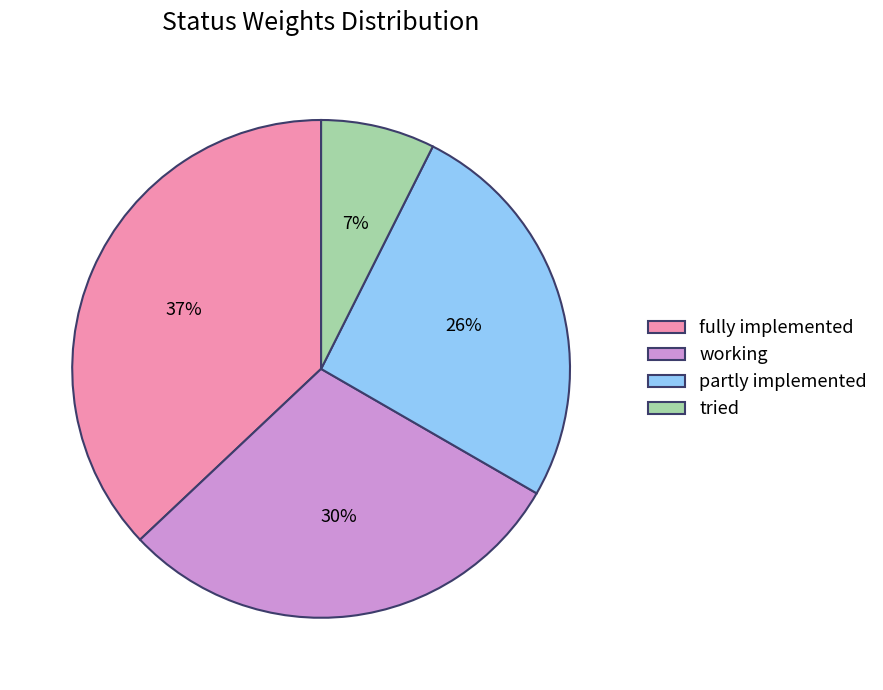

What percentage is the partly implemented slice, to the nearest percent?

26%